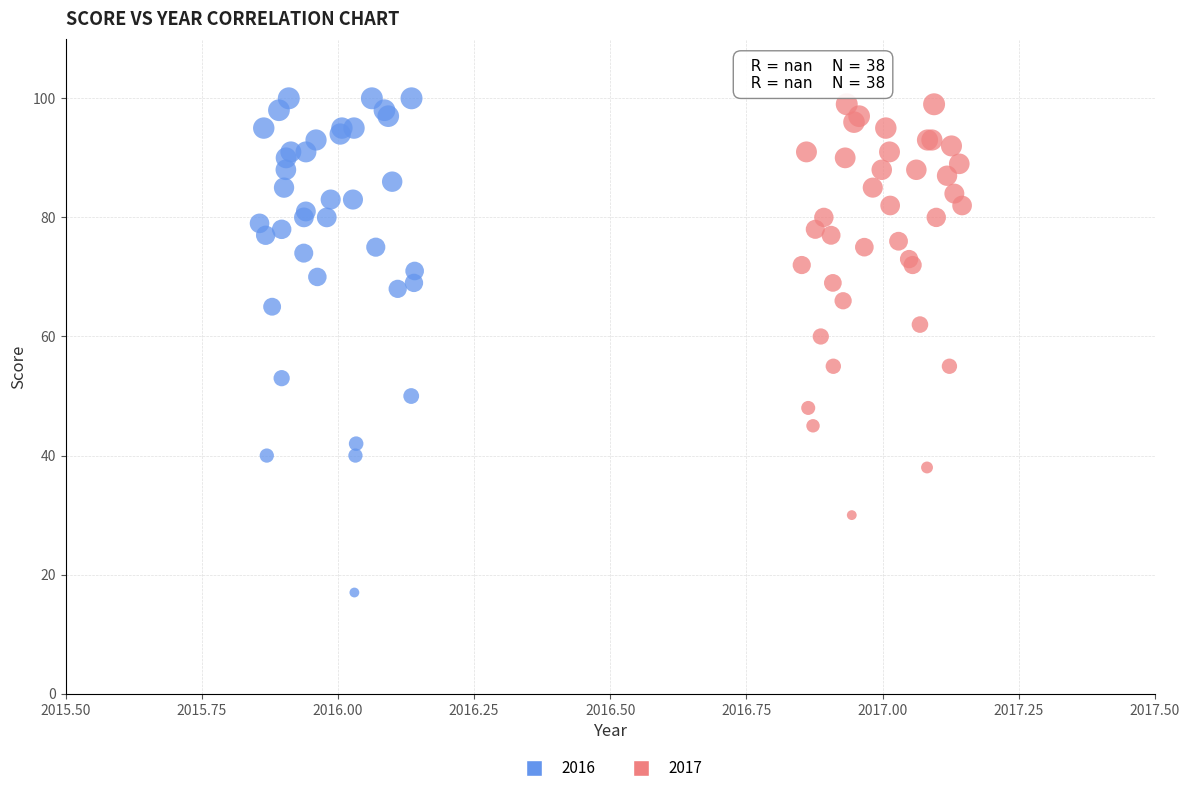

Which series has the widest spread of Y values?

2016